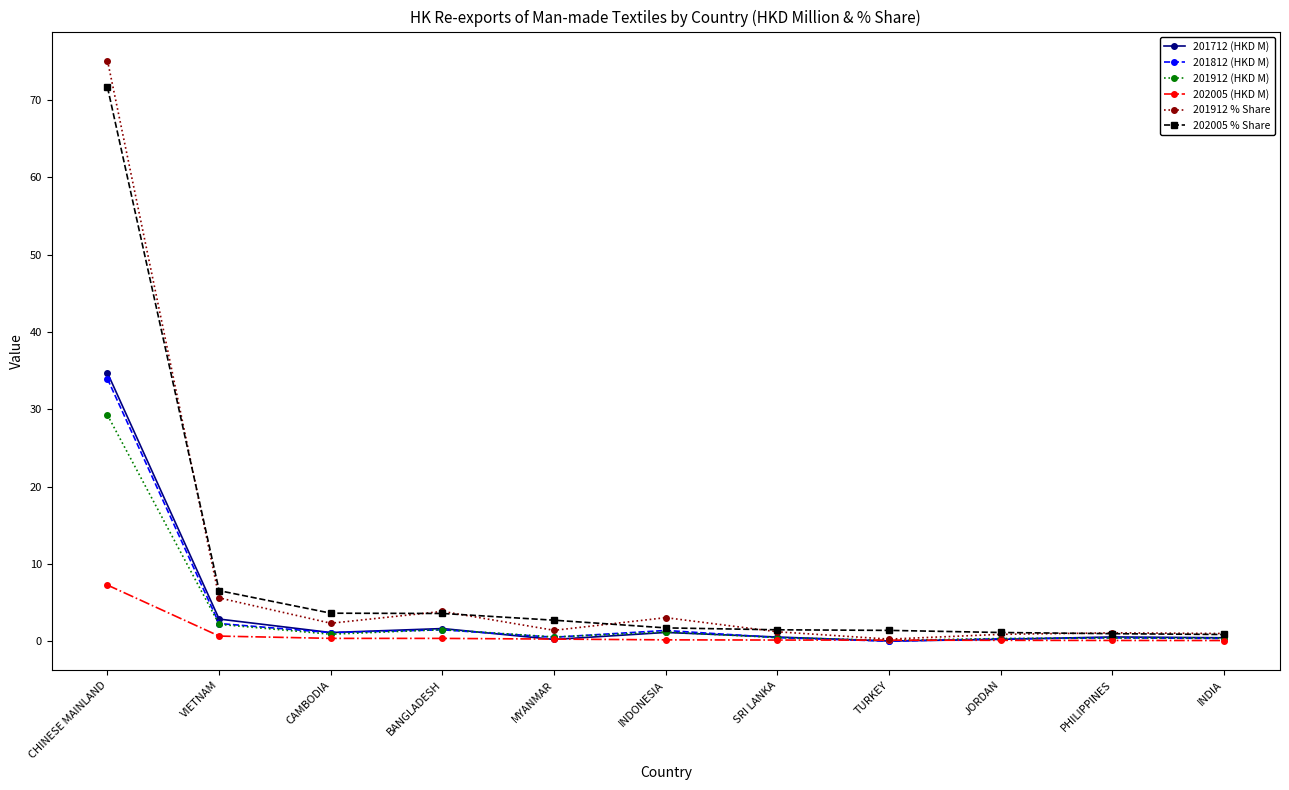

True or false: 201712 (HKD M) has more than 0 interior local peaks.

True